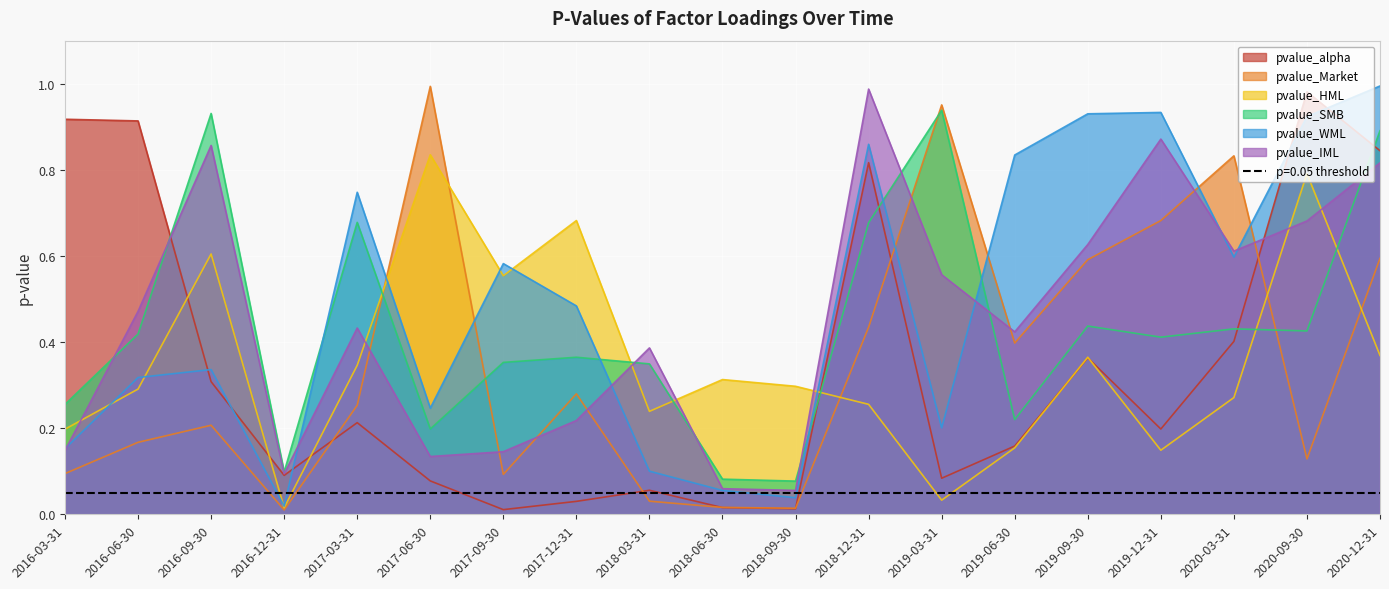

True or false: pvalue_SMB and pvalue_Market cross at least once.

True